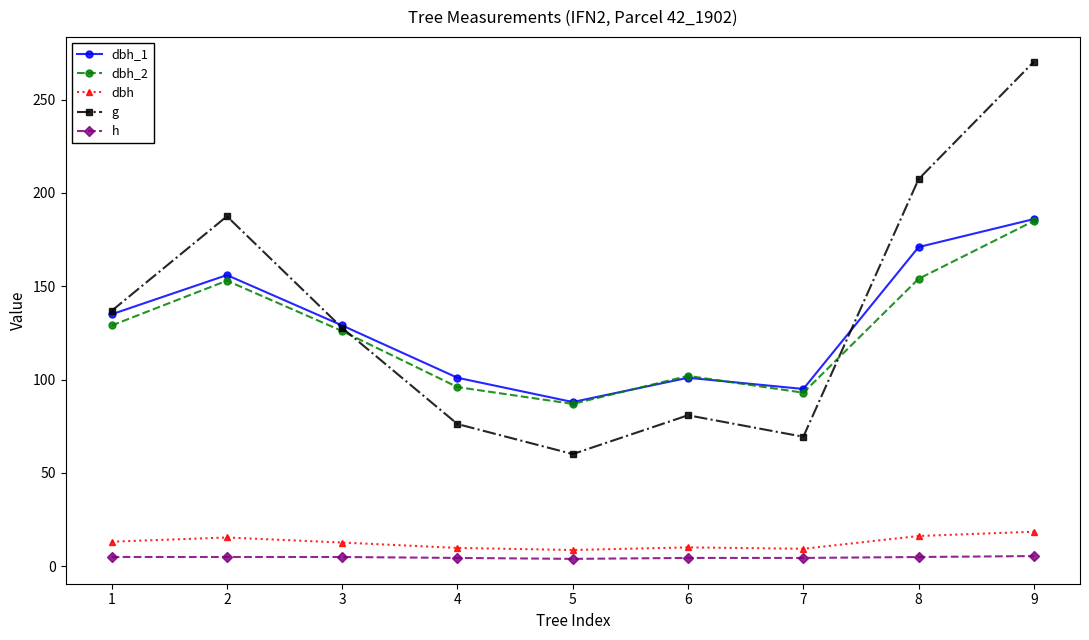

Which label corresponds to the largest value in the chart?

9